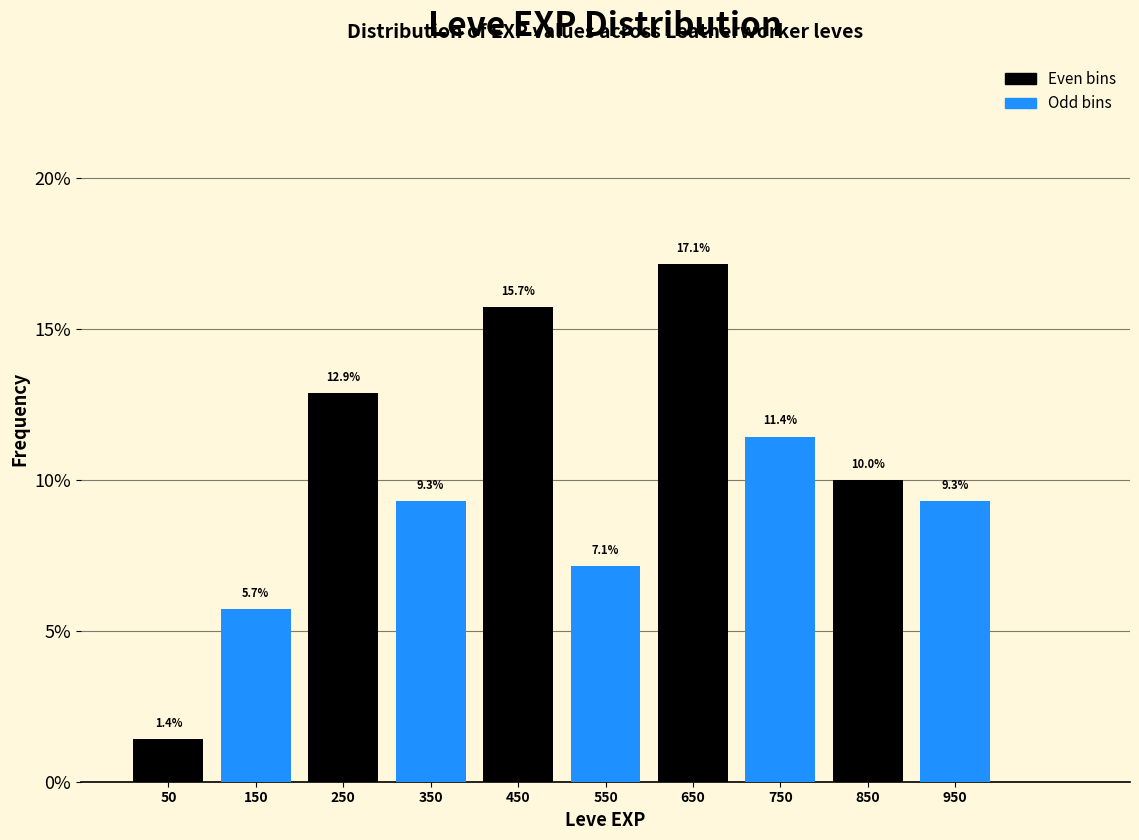

What is the maximum value shown in the chart?

17.1